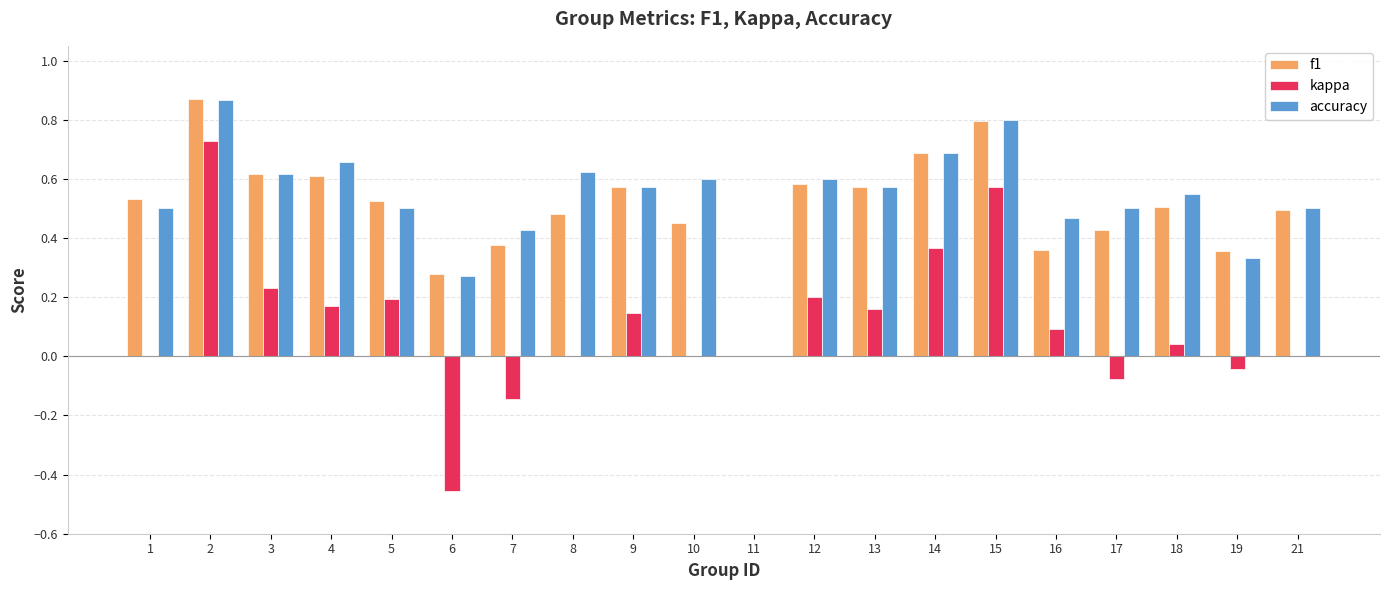

Is the value of kappa at 21 greater than the value of accuracy at 16?

No